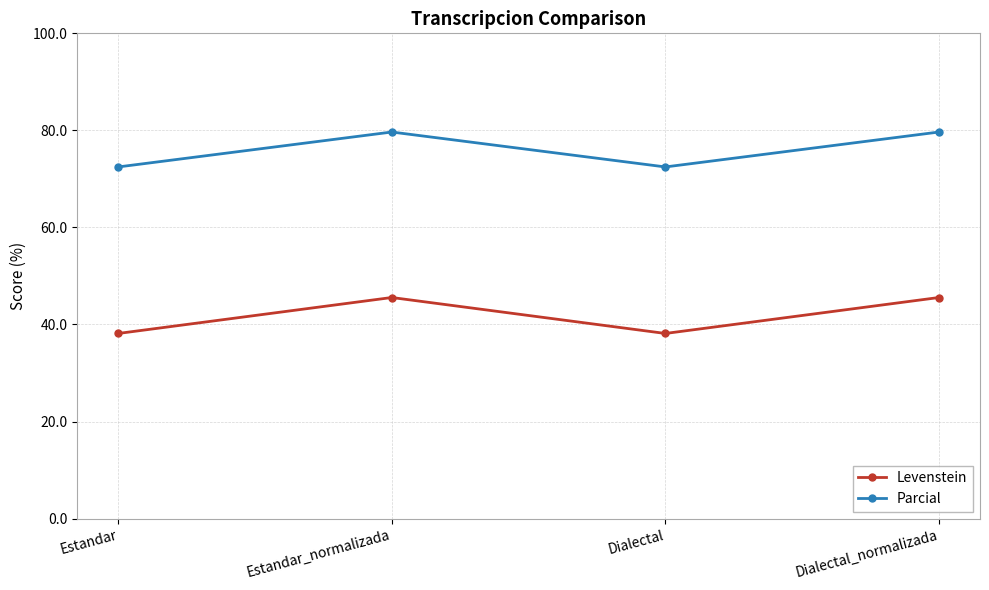

True or false: Levenstein has more than 1 interior local peaks.

False